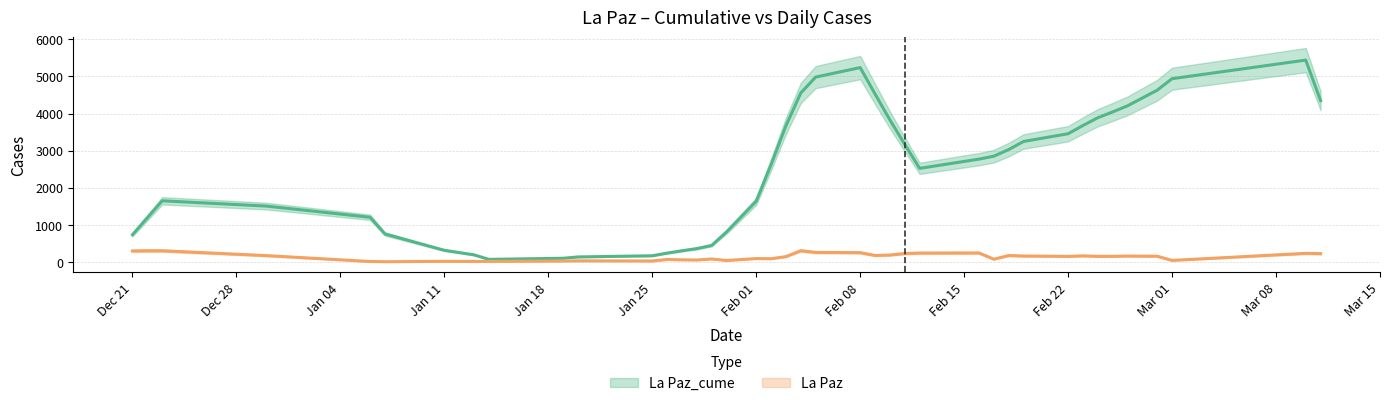

At 3/10/2021, list the series in order from largest to smallest.

La Paz_cume, La Paz